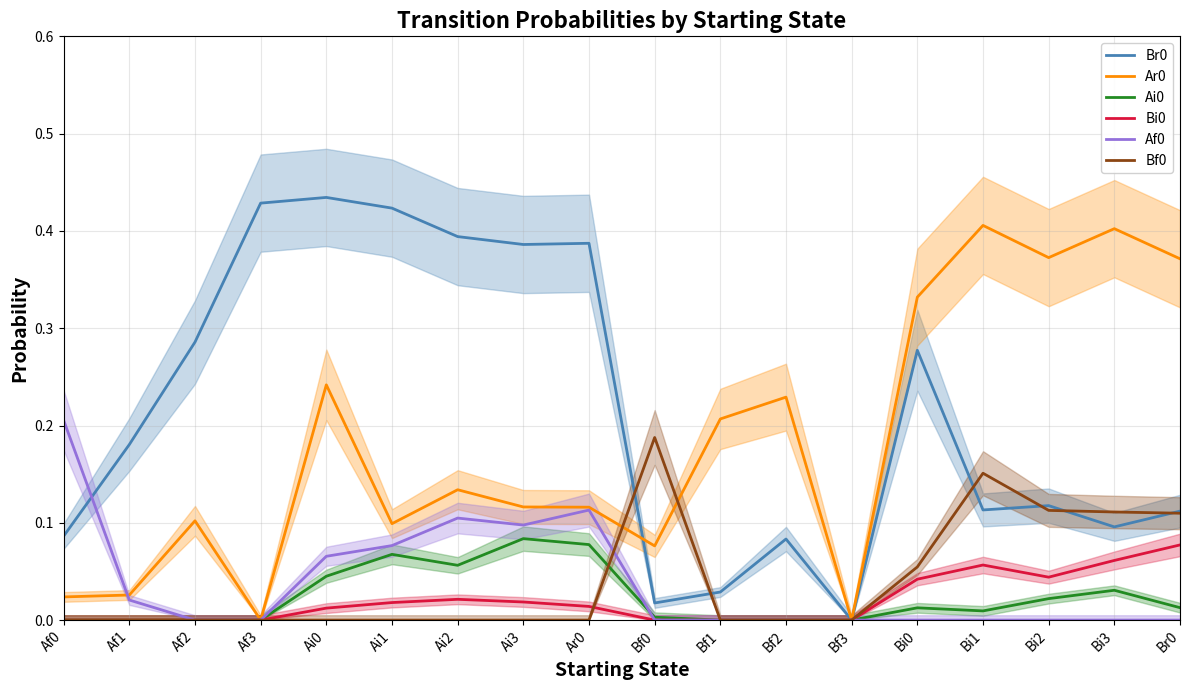

The value of Bf0 at Bf1 is 0.1. True or false?

False